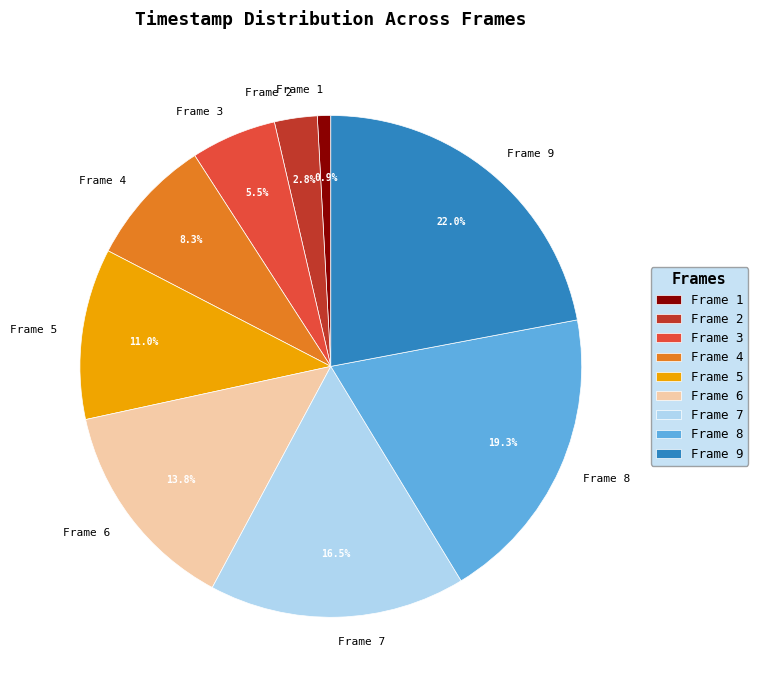

How many slices are in this pie chart?

9